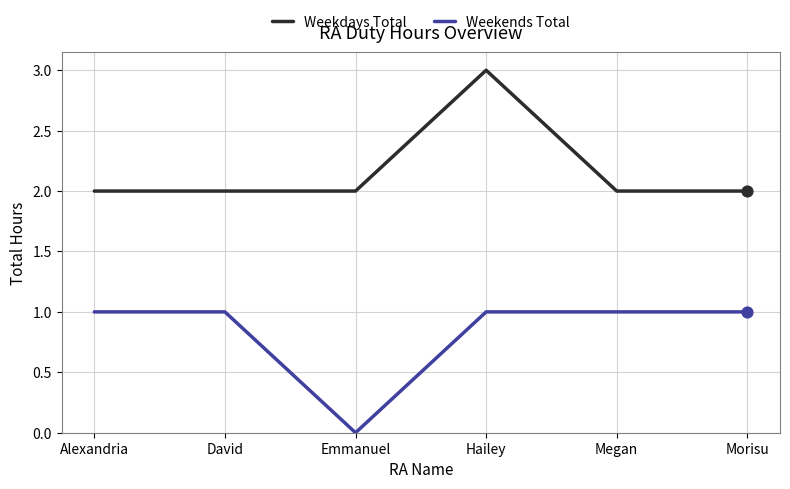

At how many categories does at least one series exceed 1?

6